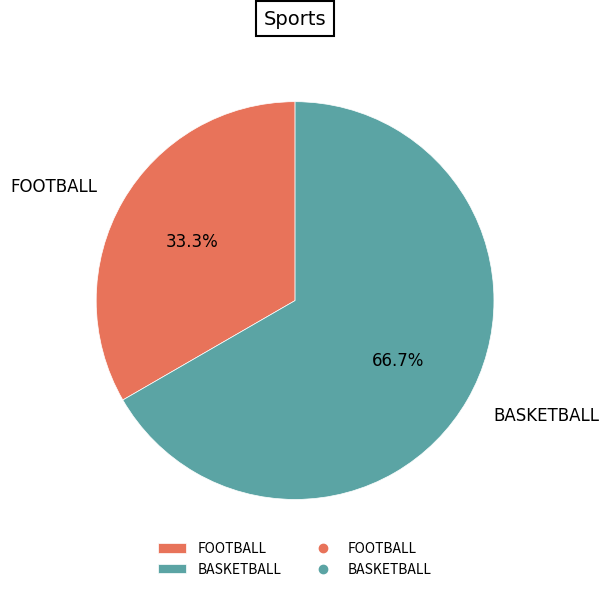

The BASKETBALL slice represents 67% of the pie. True or false?

True